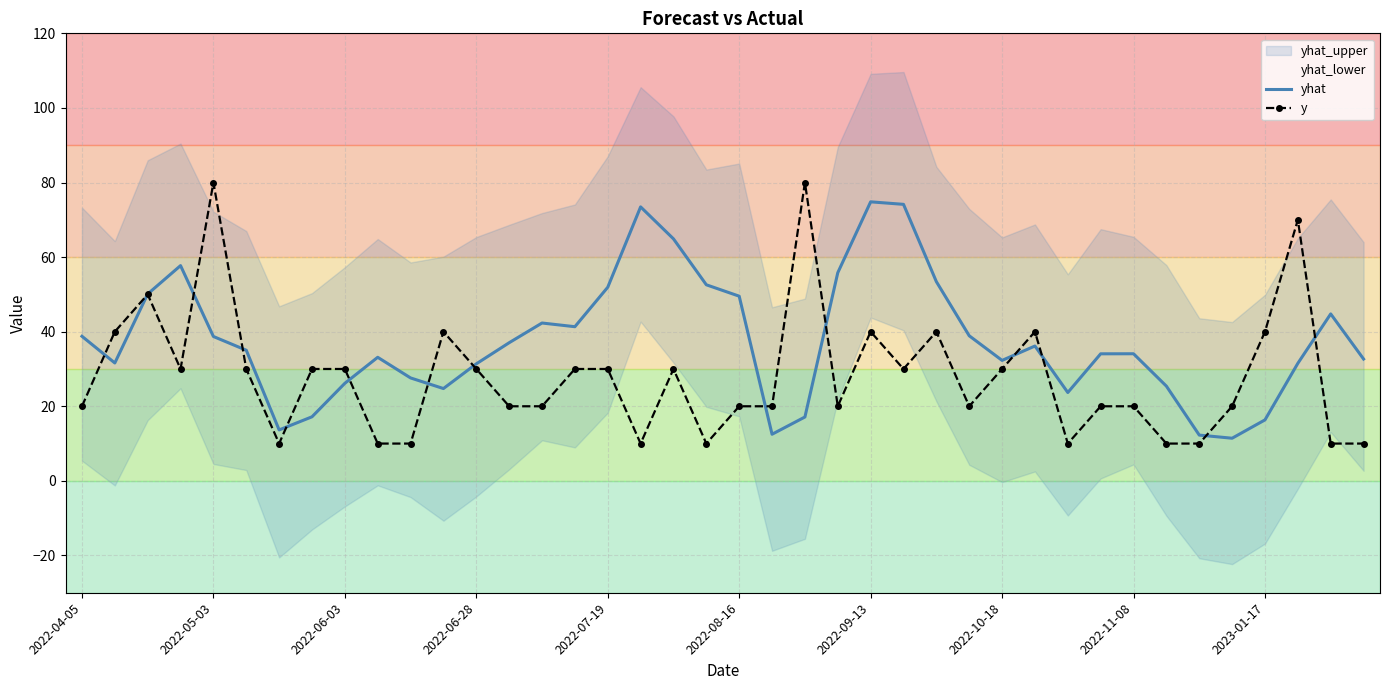

What is the difference between the y values at 17 and 11?

30.0